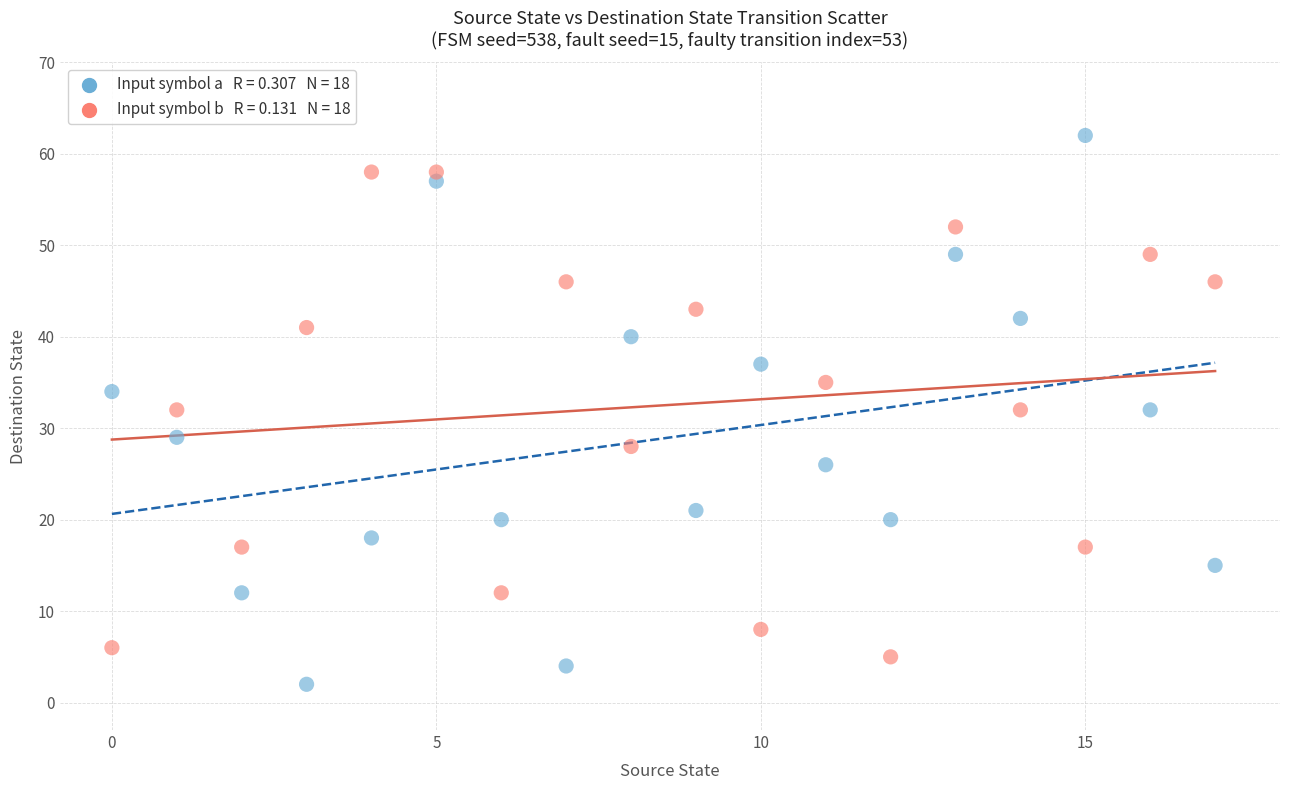

Across all data points, what is the range of Y values (max minus min)?

60